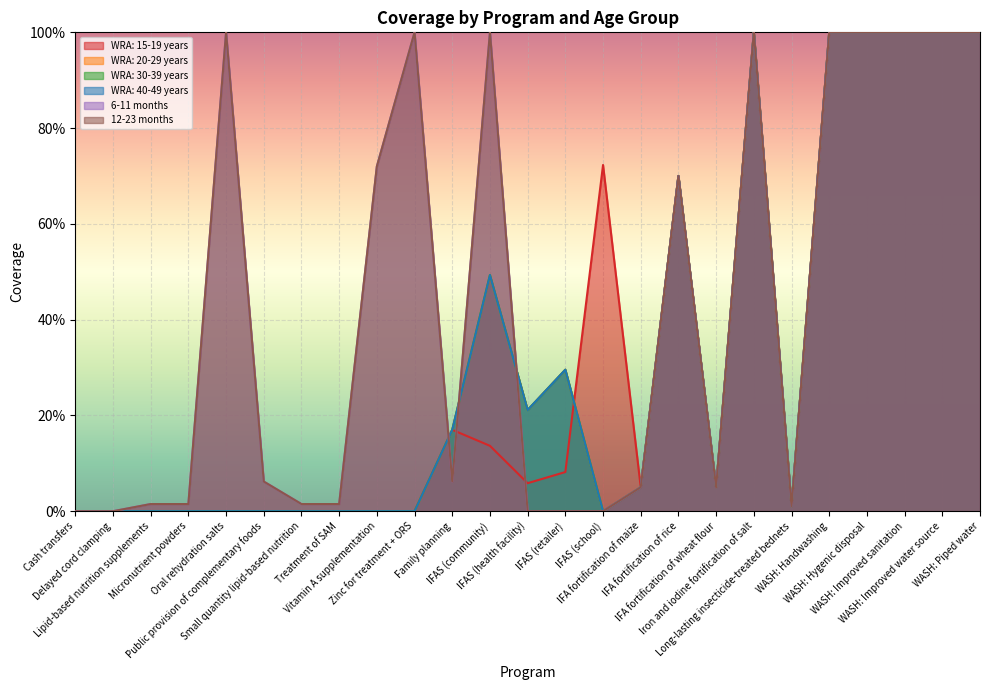

Where is 12-23 months nearest to the value 0?

Cash transfers